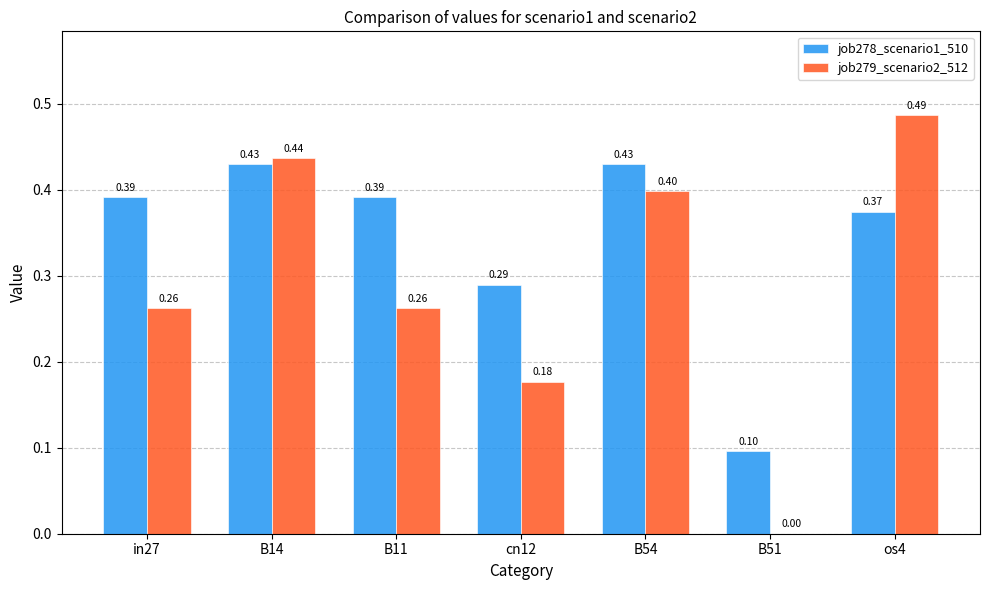

How many job278_scenario1_510 values are between 0 and 1?

7